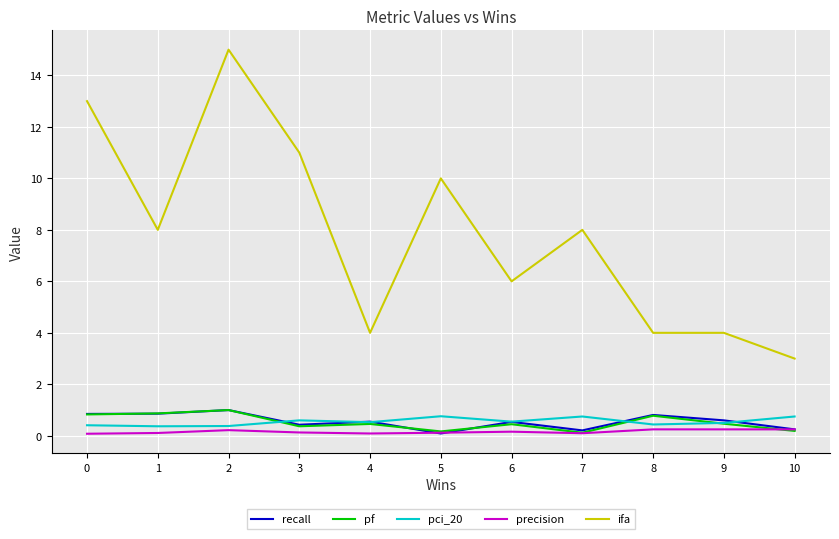

True or false: ifa and precision intersect in this chart.

False